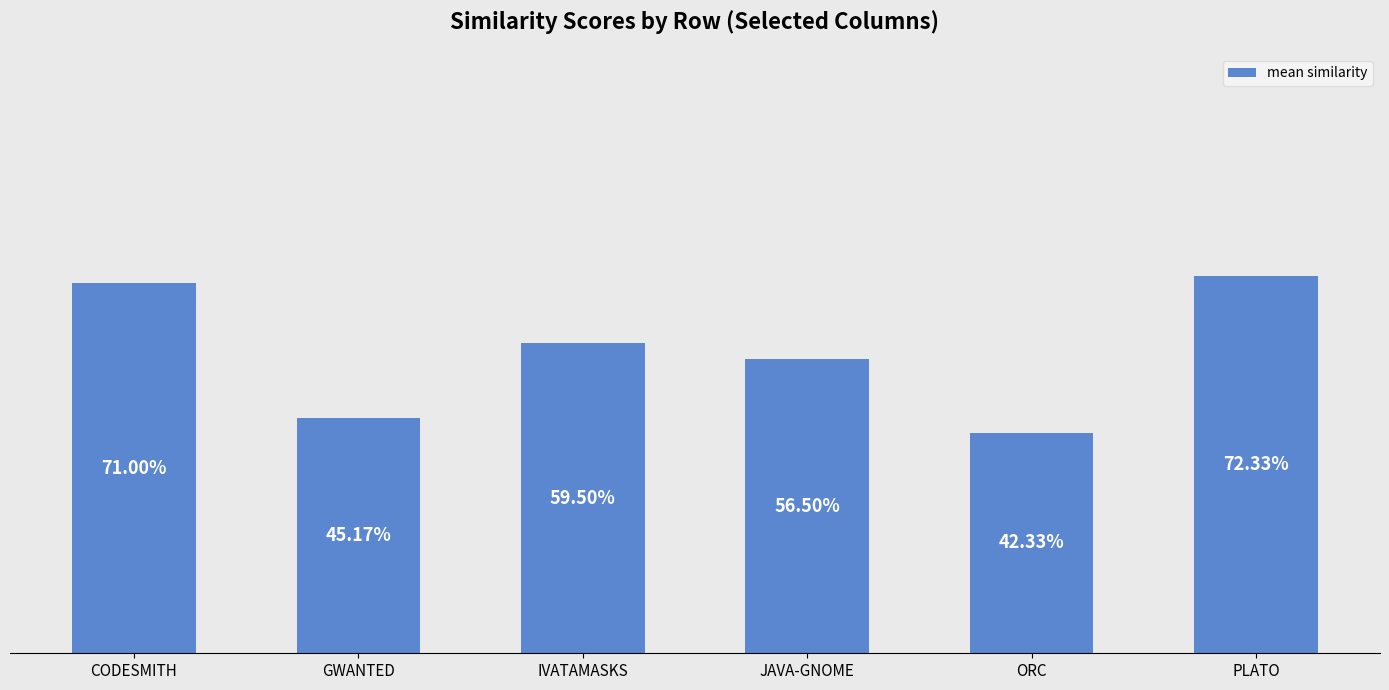

The chart shows a value of 0.4 at CODESMITH. True or false?

False